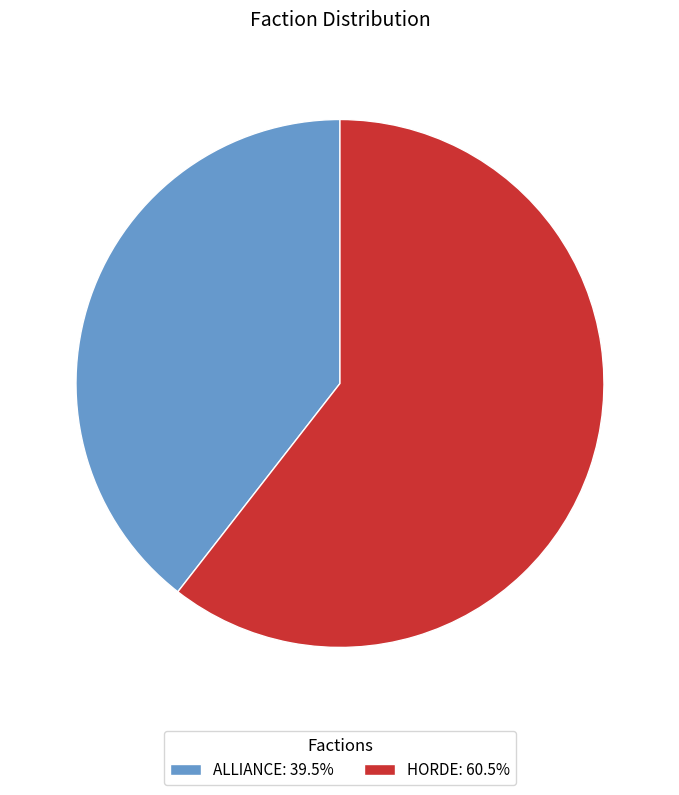

Between HORDE and ALLIANCE, which is larger?

HORDE